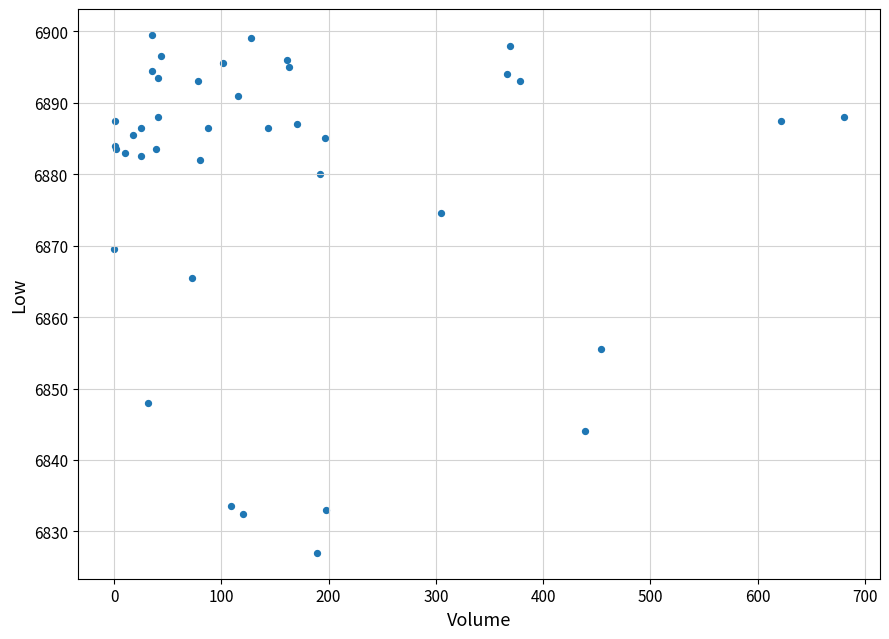

What Y value in the scatter plot is closest to 6863?

6865.5